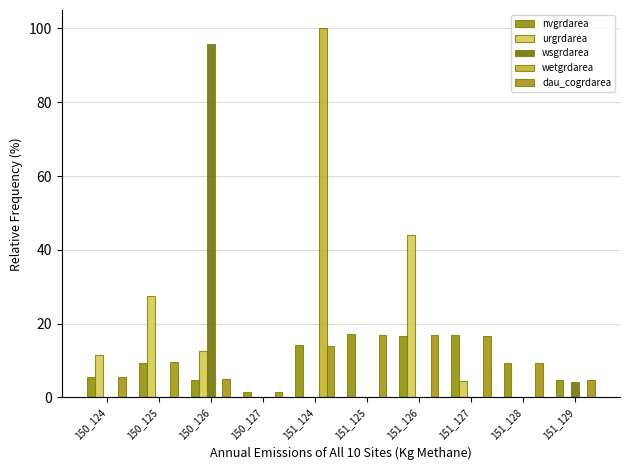

Which series has the largest range (max minus min)?

wetgrdarea